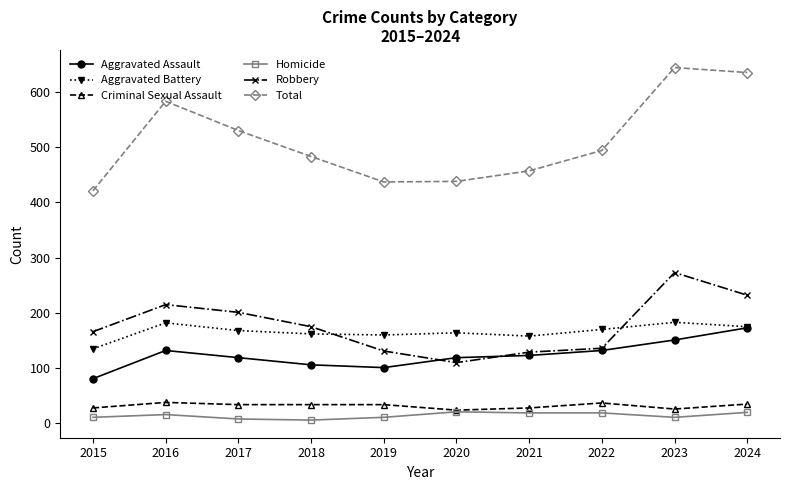

The Robbery series shows 215 at 2016. True or false?

True